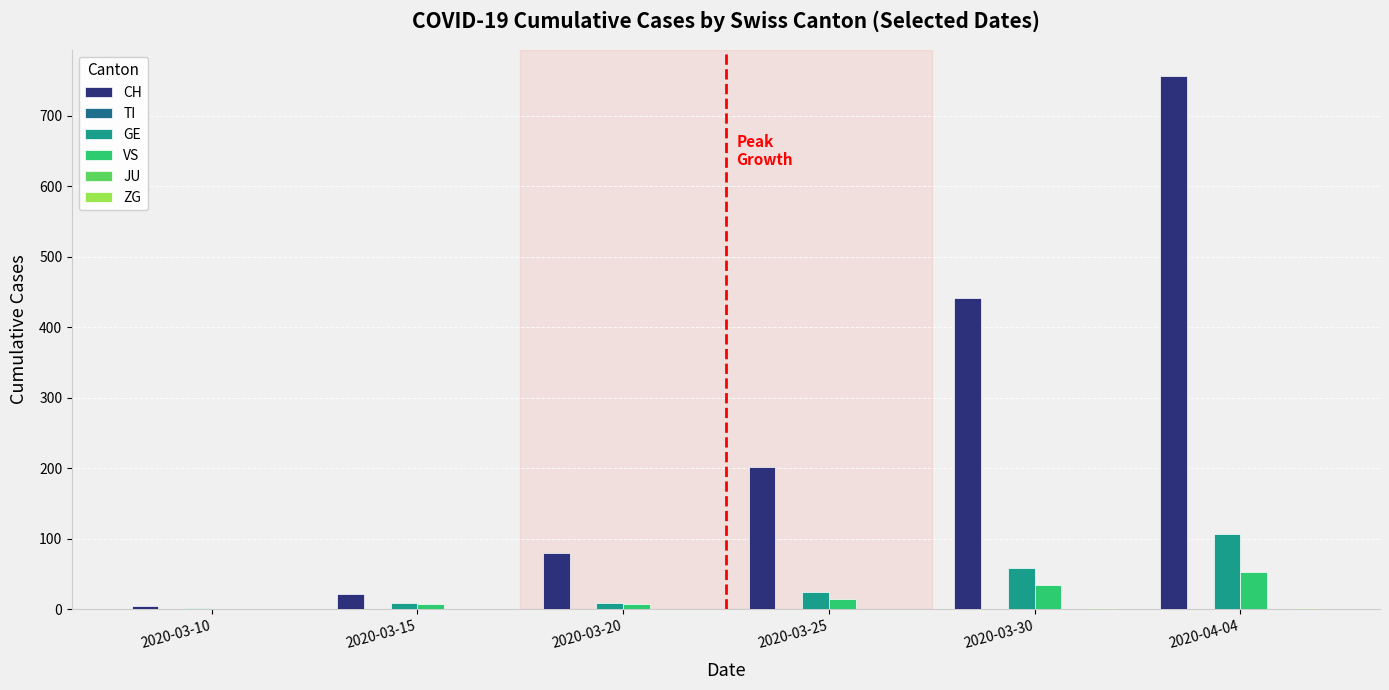

How many groups of bars are there?

6